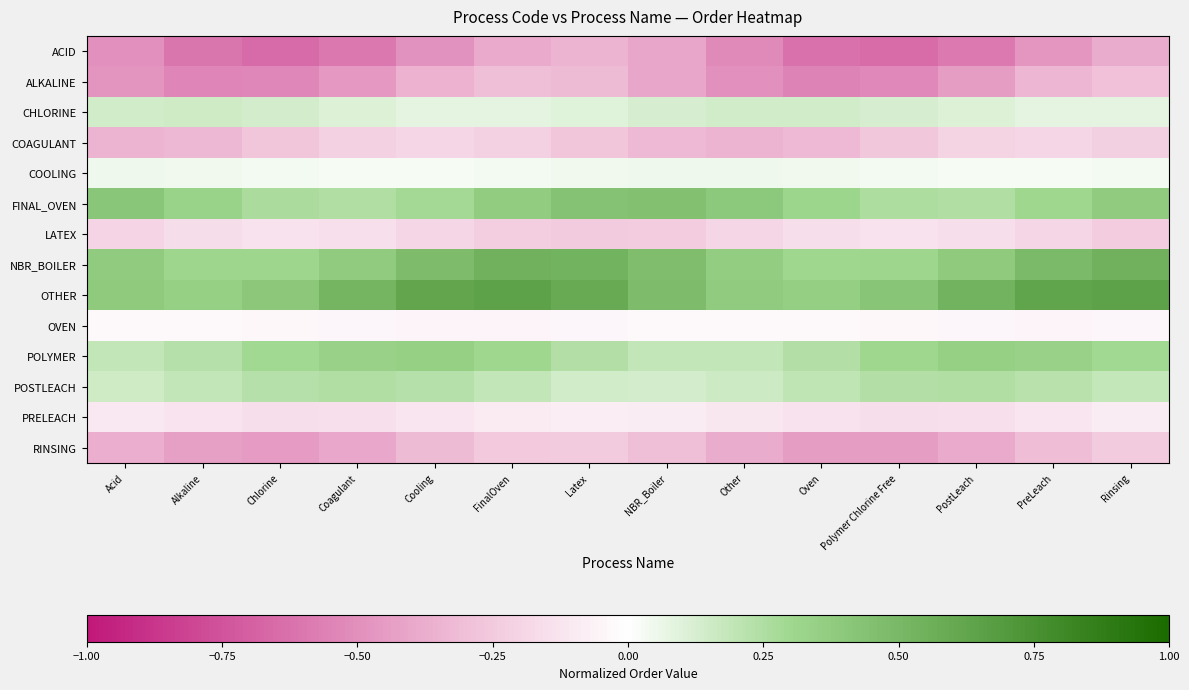

At PreLeach, list the series in order from largest to smallest.

OTHER, NBR_BOILER, POLYMER, FINAL_OVEN, POSTLEACH, CHLORINE, COOLING, OVEN, PRELEACH, COAGULANT, LATEX, RINSING, ALKALINE, ACID